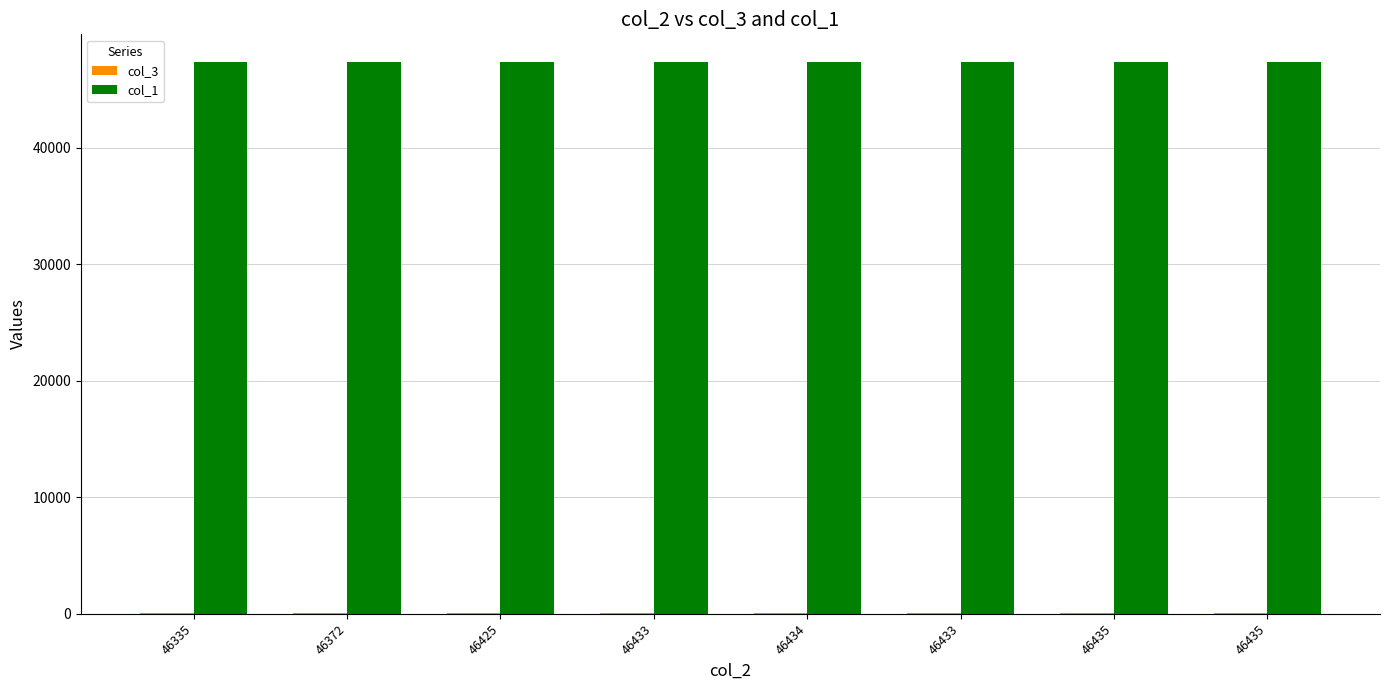

Does the chart contain stacked bars?

No